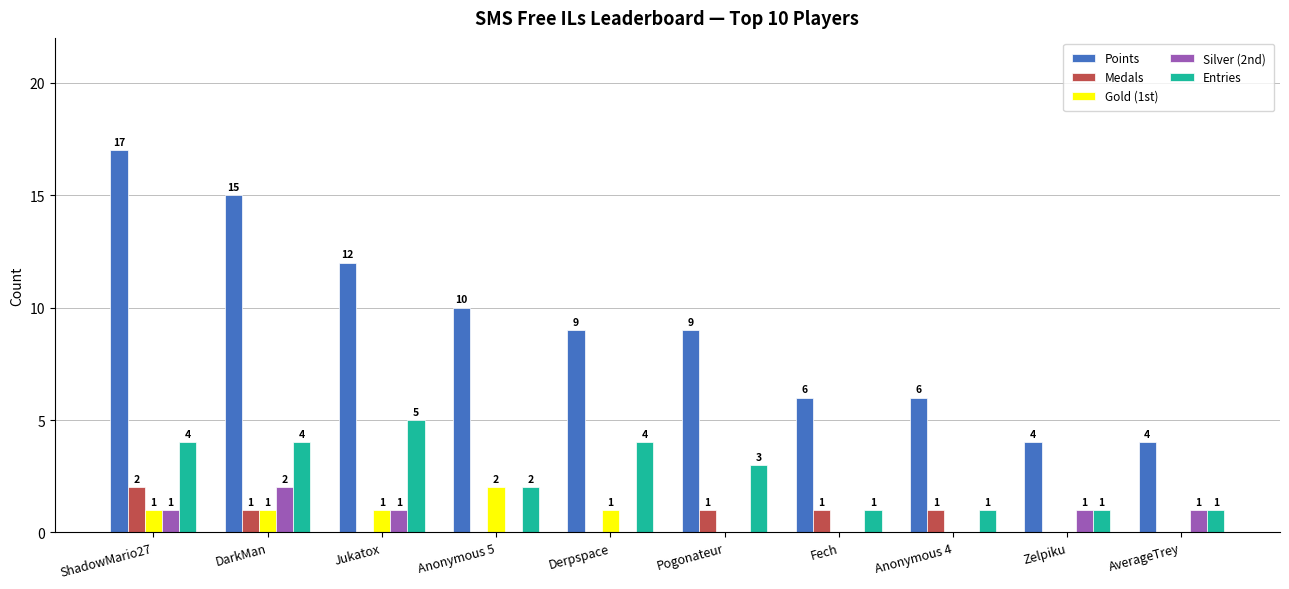

Where does the Points series first go above 9?

ShadowMario27